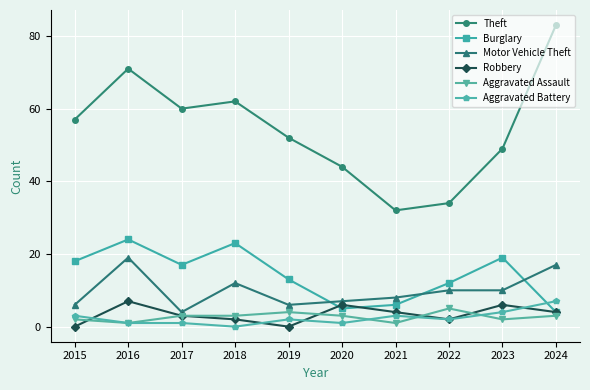

At which category does the chart reach its peak across all series?

2024